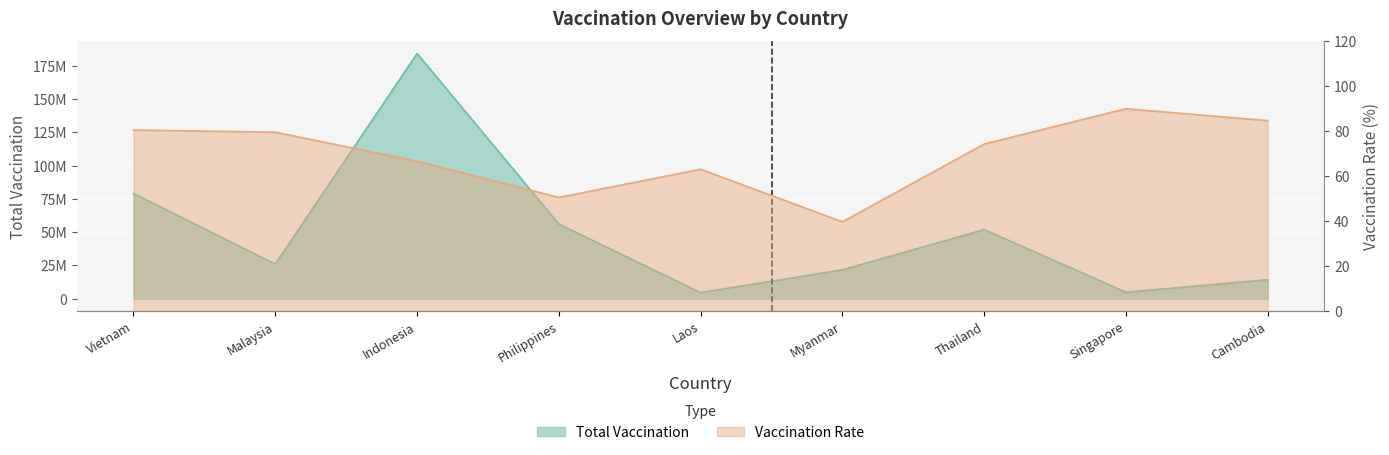

The vaccination_rate series shows 43.5 at Thailand. True or false?

False